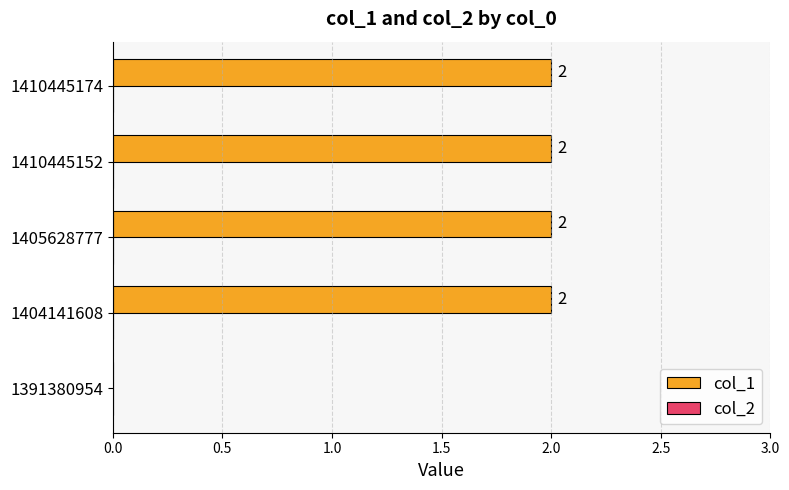

What is the change in value from 1391380954 to 1404141608?

+2